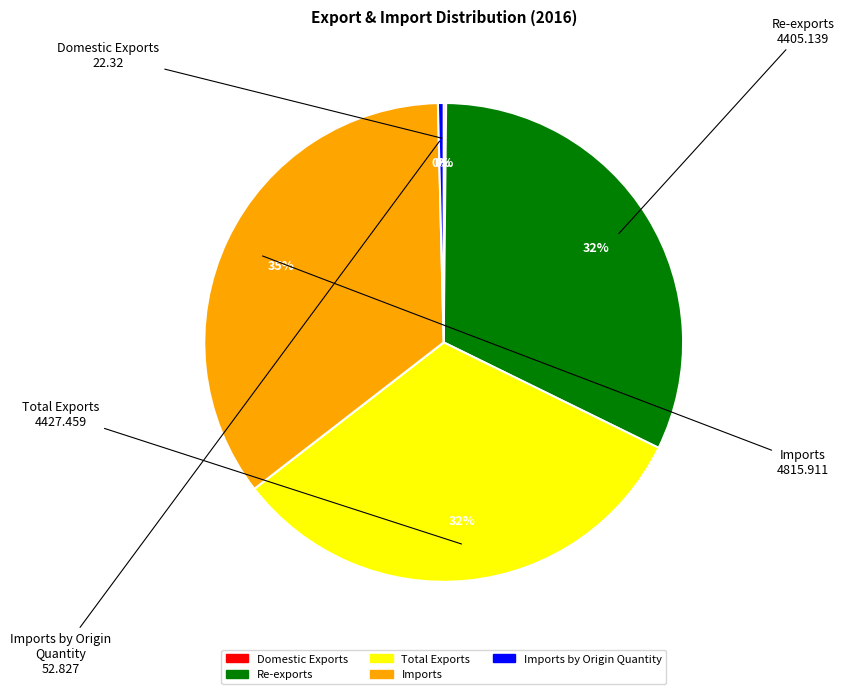

Is there any slice that represents more than half of the pie?

No